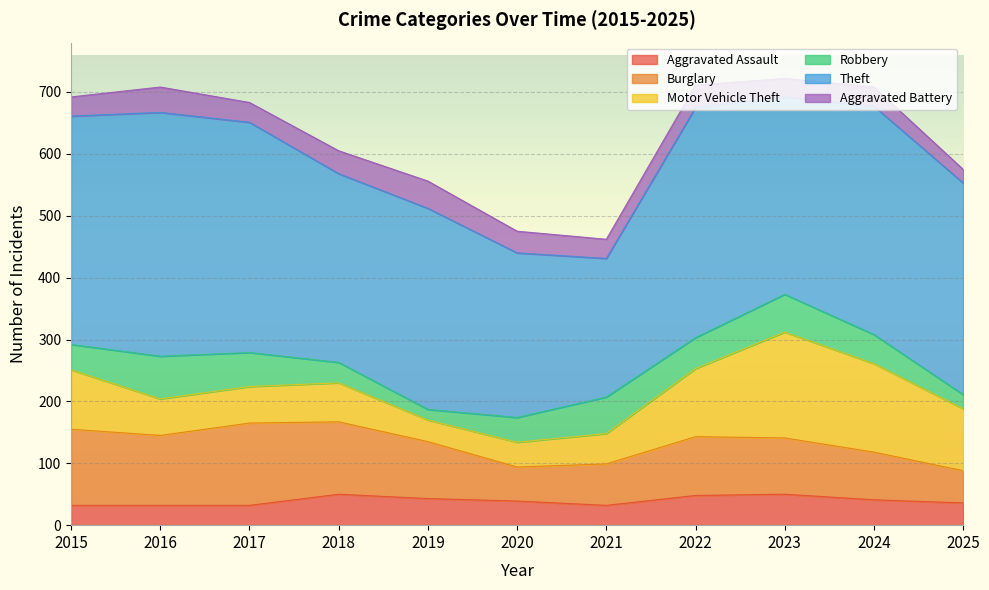

What is the difference between the highest and lowest values at 2023?

289